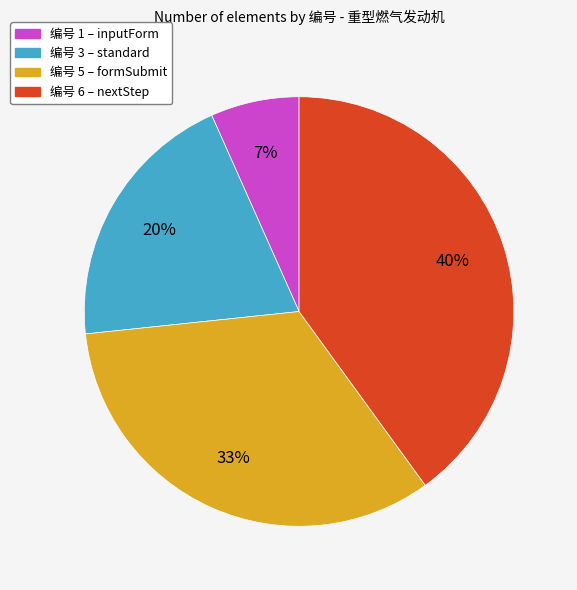

Count the number of slices in the pie.

4